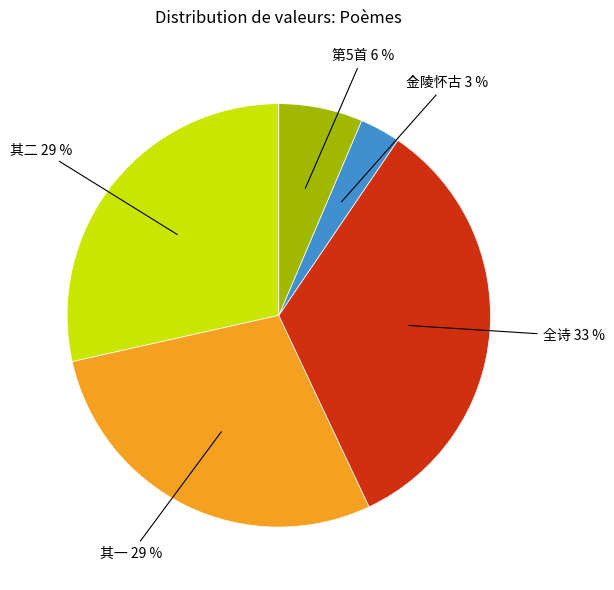

To the nearest percent, what is the combined percentage of 第5首 and 其二?

35%